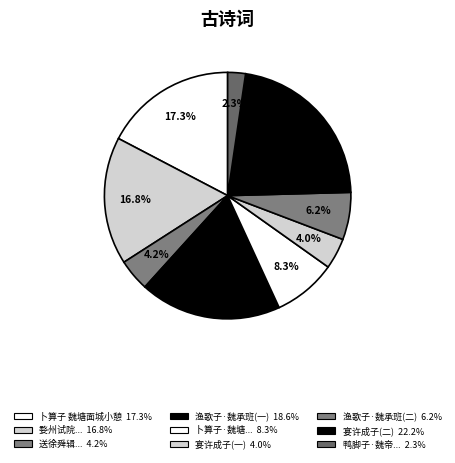

How many segments does this pie chart have?

9